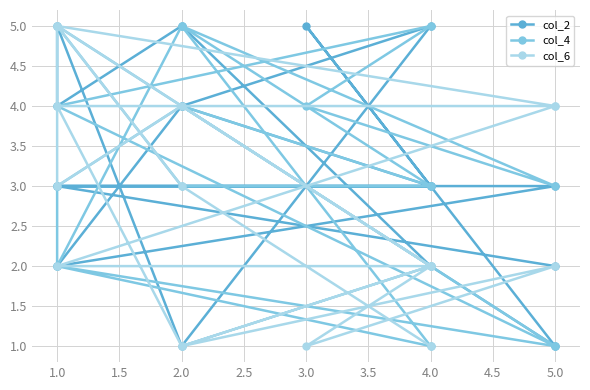

Is the value of col_2 at 1.0 greater than the value of col_6 at 2.0?

Yes